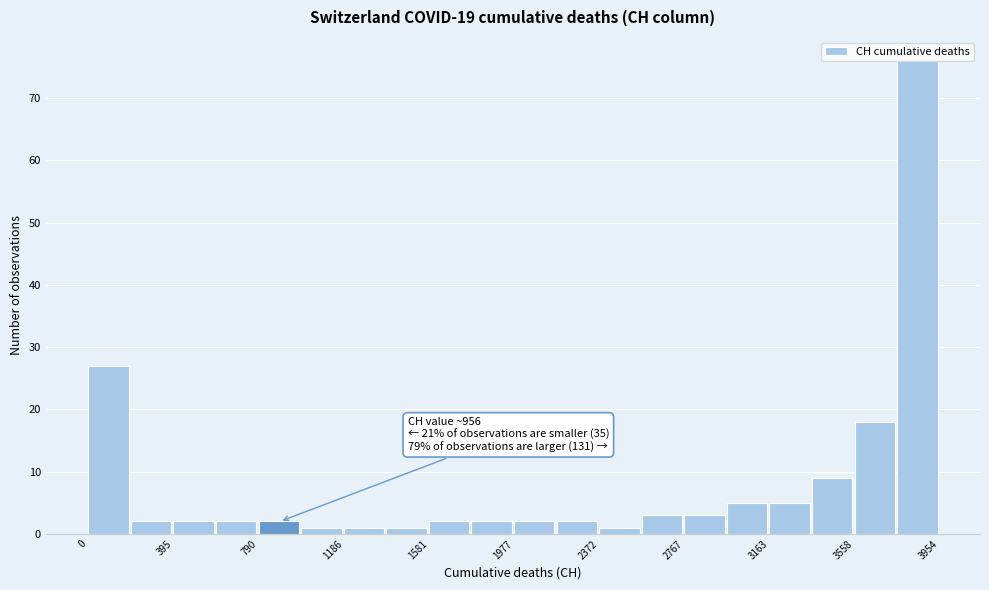

Around what value on the x-axis is the tallest bar? Give the approximate position of its centre, as read against the axis.

3850